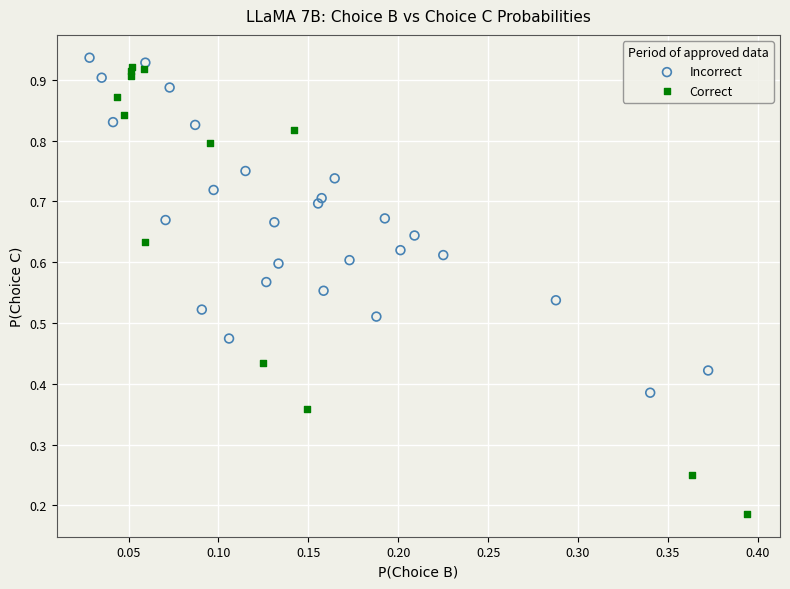

Which series reaches the minimum Y coordinate?

Correct